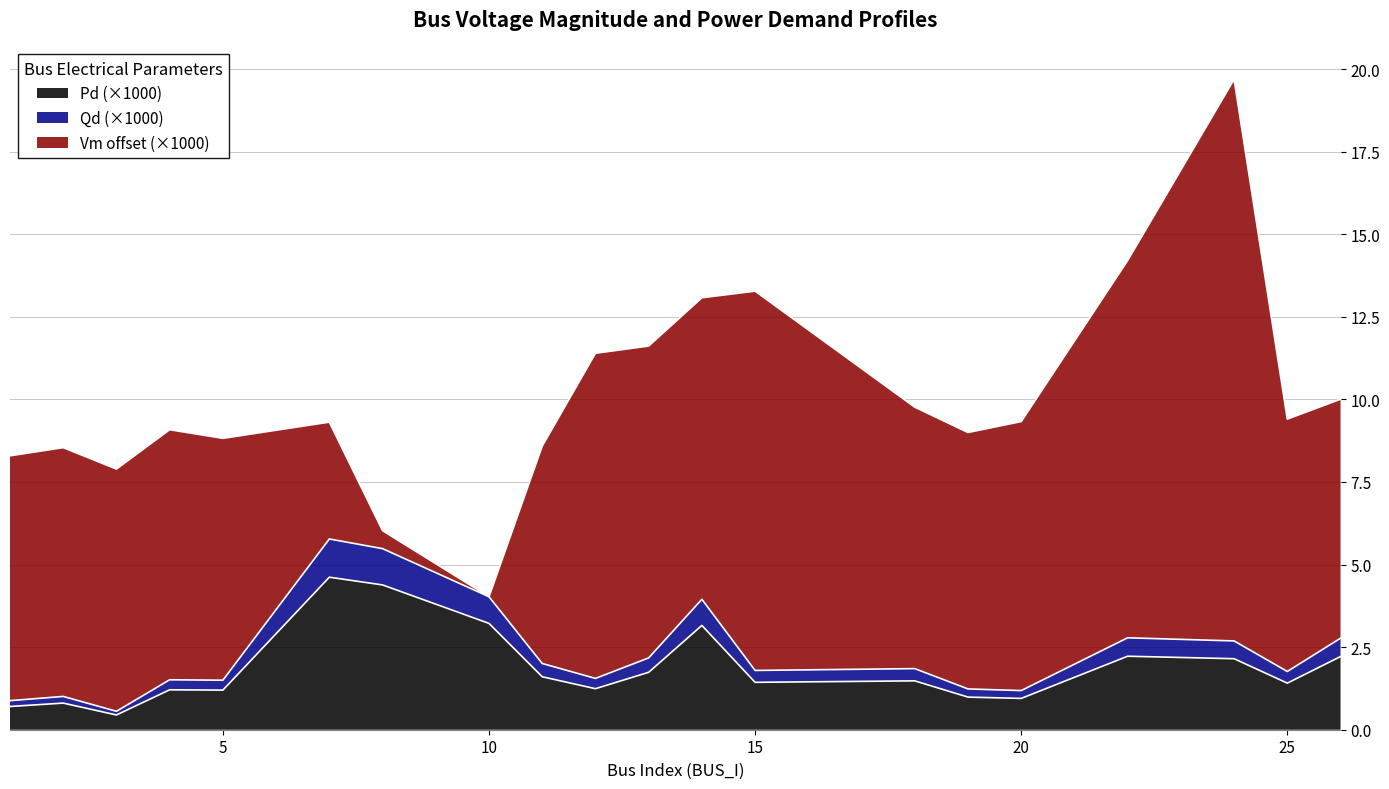

List the labels in order of Qd value, smallest first.

3, 1, 2, 20, 19, 5, 4, 12, 25, 15, 18, 11, 13, 24, 26, 22, 14, 10, 8, 7